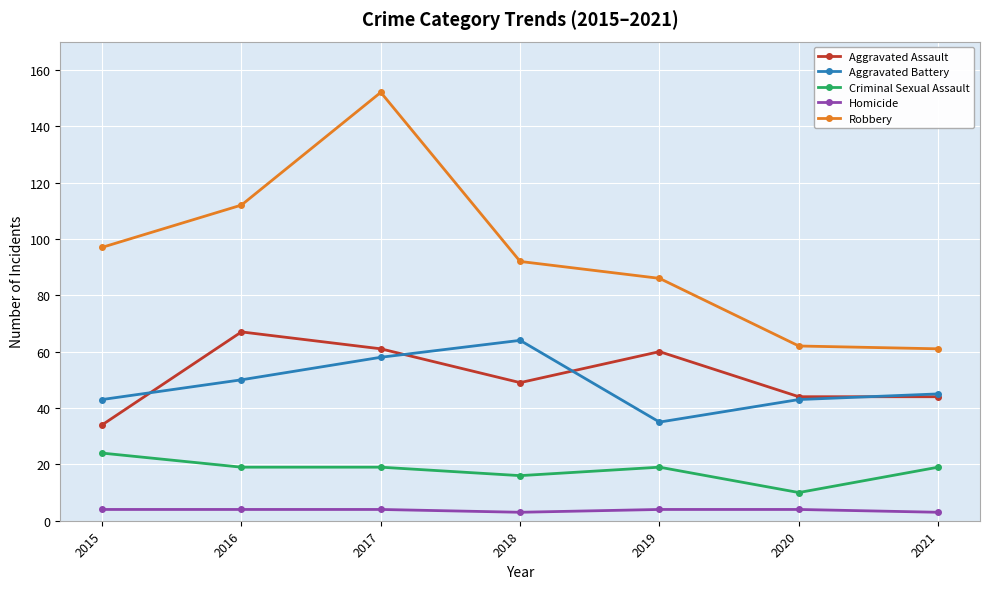

At 2017, list the series in order from largest to smallest.

Robbery, Aggravated Assault, Aggravated Battery, Criminal Sexual Assault, Homicide